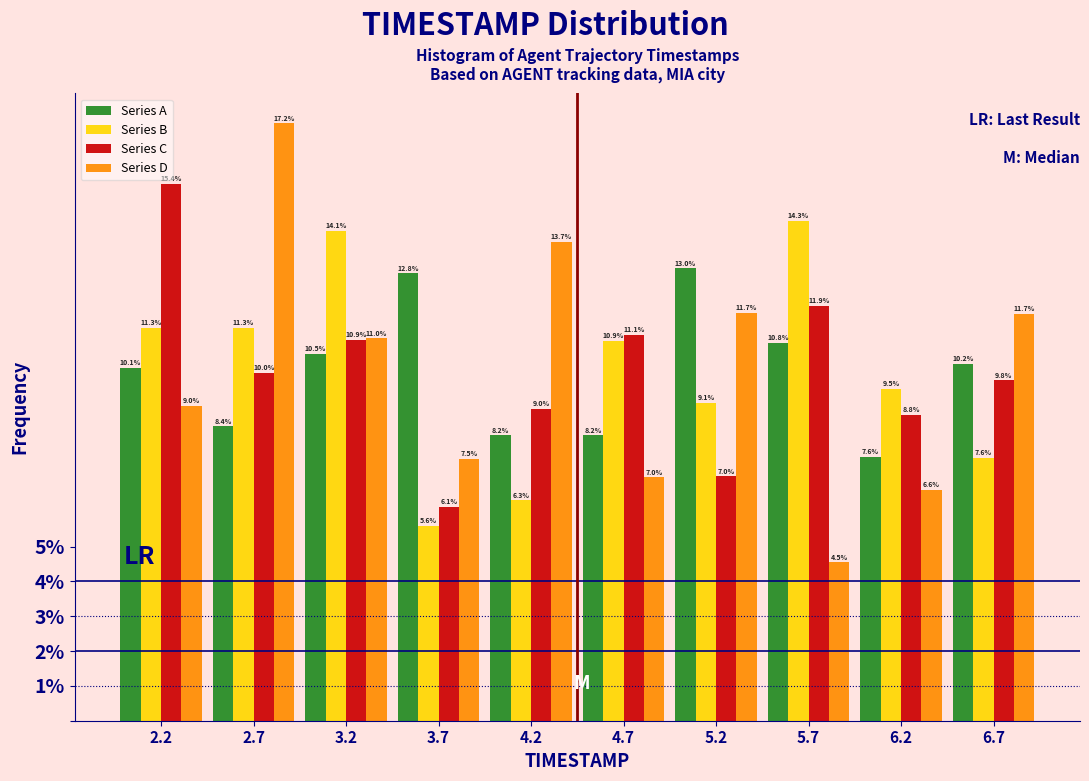

Reading left to right, transcribe this chart: for each range on the x-axis, give the height of each series' bar. The bar edges are not printed on the chart, so give them approximately, as read against the axis.

2.00 to 2.49: Series A=10.1	Series B=11.3	Series C=15.4	Series D=9.0
2.49 to 2.98: Series A=8.4	Series B=11.3	Series C=10.0	Series D=17.2
2.98 to 3.47: Series A=10.5	Series B=14.1	Series C=10.9	Series D=11.0
3.47 to 3.96: Series A=12.8	Series B=5.6	Series C=6.1	Series D=7.5
3.96 to 4.45: Series A=8.2	Series B=6.3	Series C=9.0	Series D=13.7
4.45 to 4.94: Series A=8.2	Series B=10.9	Series C=11.1	Series D=7.0
4.94 to 5.43: Series A=13.0	Series B=9.1	Series C=7.0	Series D=11.7
5.43 to 5.92: Series A=10.8	Series B=14.3	Series C=11.9	Series D=4.5
5.92 to 6.41: Series A=7.6	Series B=9.5	Series C=8.8	Series D=6.6
6.41 to 6.90: Series A=10.2	Series B=7.6	Series C=9.8	Series D=11.7